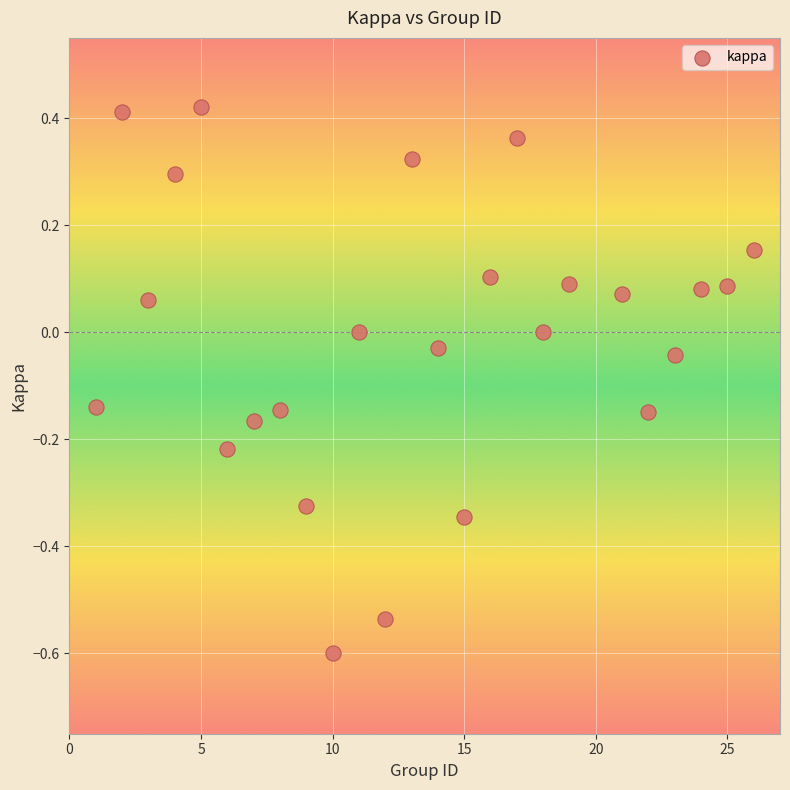

What is the range of X values (max minus min)?

25.0